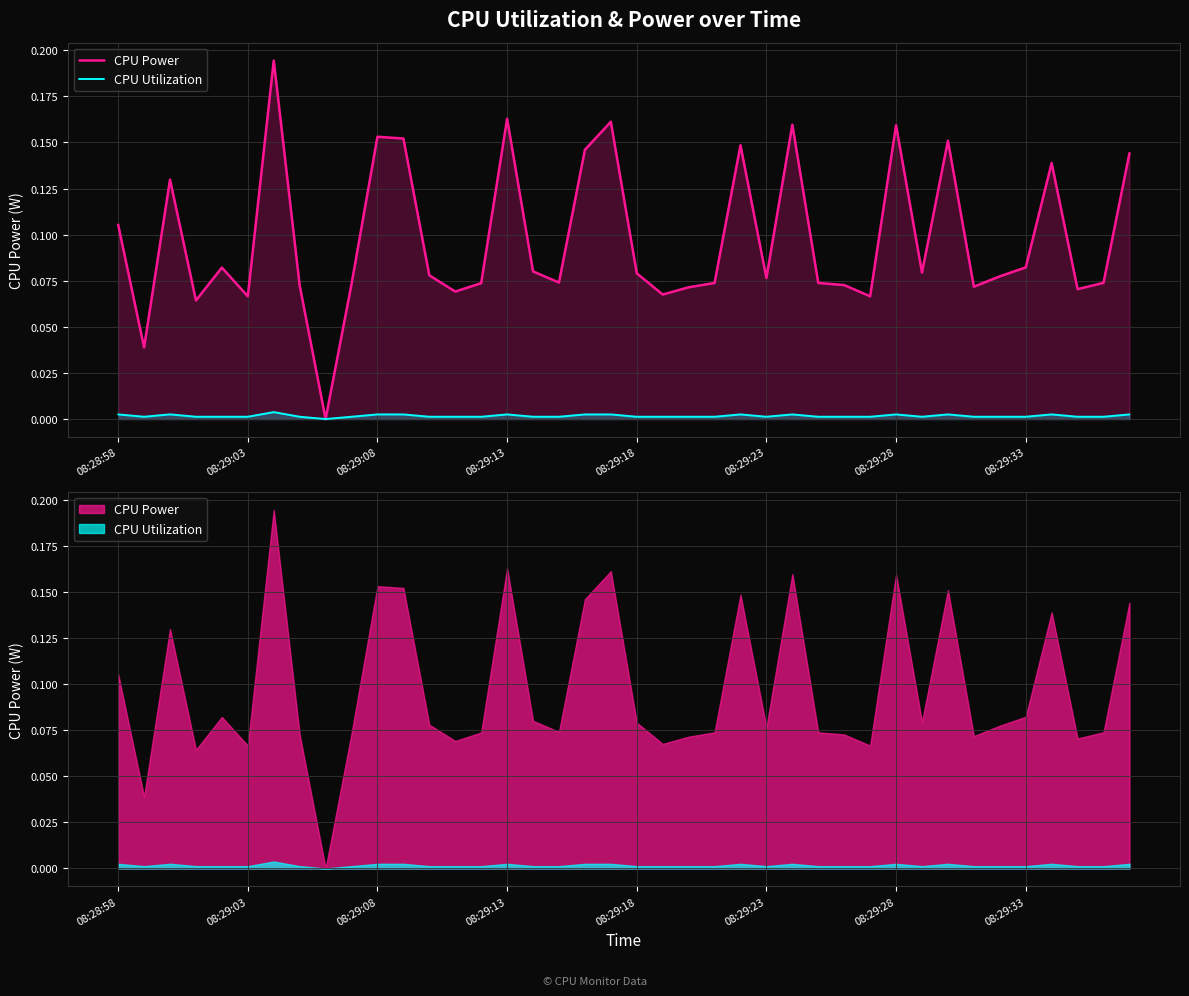

How many lines are shown in the chart?

2